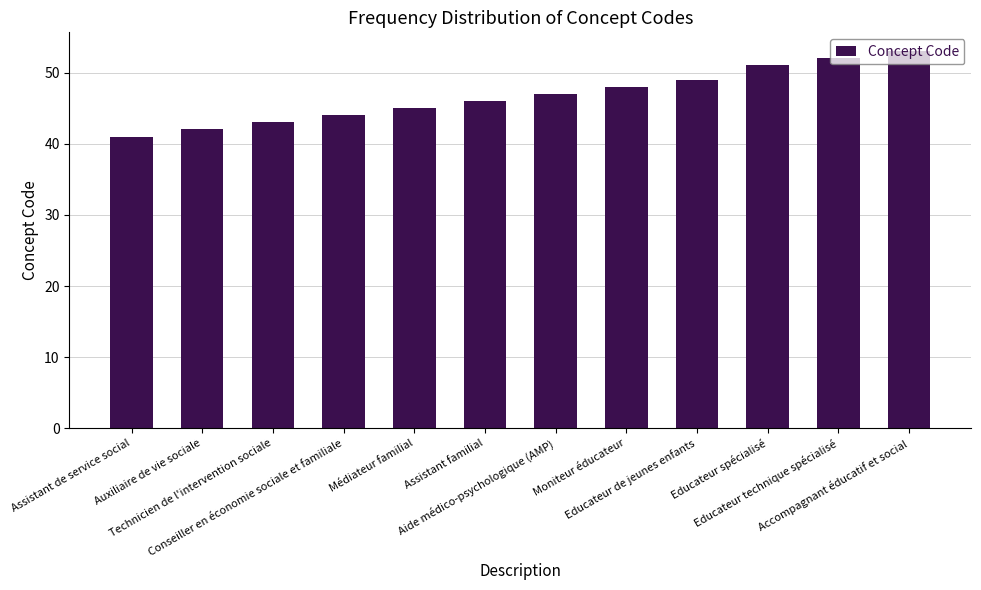

Where is the data nearest to the value 47?

Aide médico-psychologique (AMP)